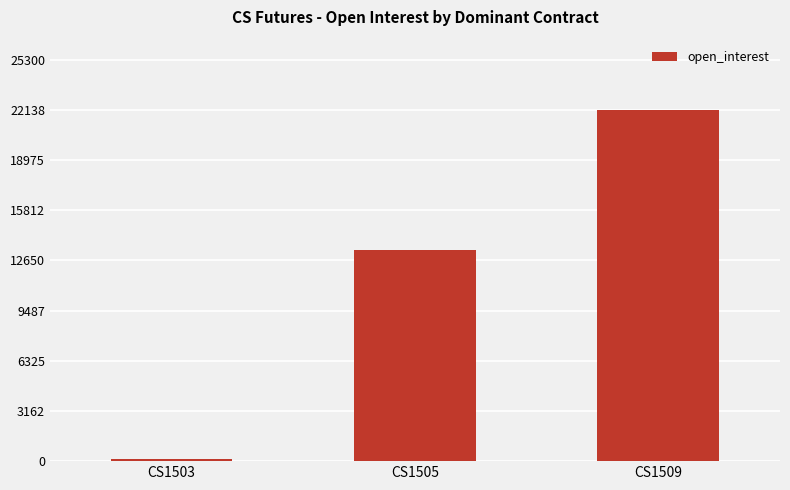

What is the difference between the values at CS1509 and CS1503?

22010